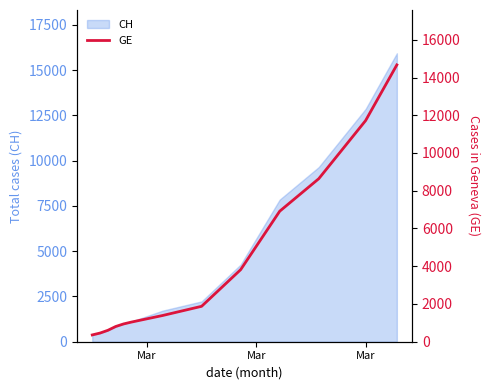

True or false: the data shows 1022 at Mar.

False